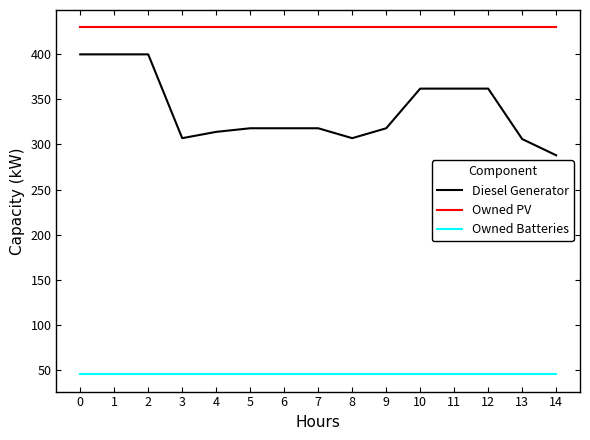

Which series has the largest range (max minus min)?

Diesel Generator